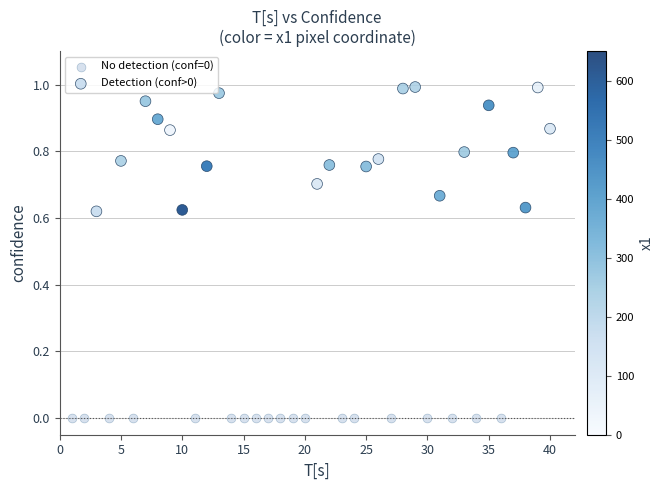

Which series reaches the maximum Y coordinate?

Detection (conf>0)